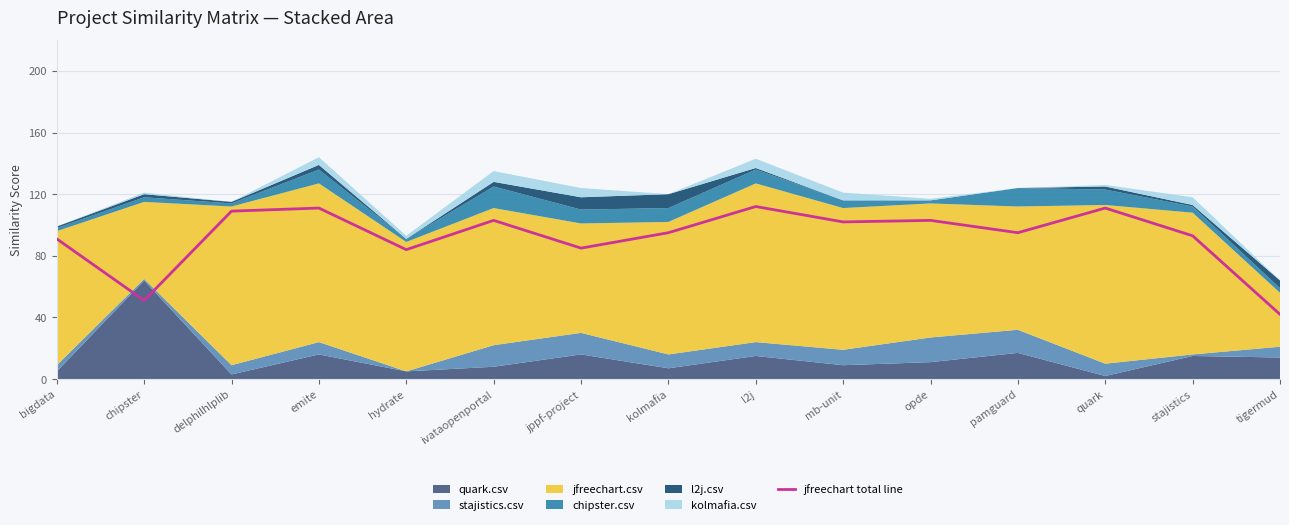

True or false: the data has more than 1 interior local peaks.

True